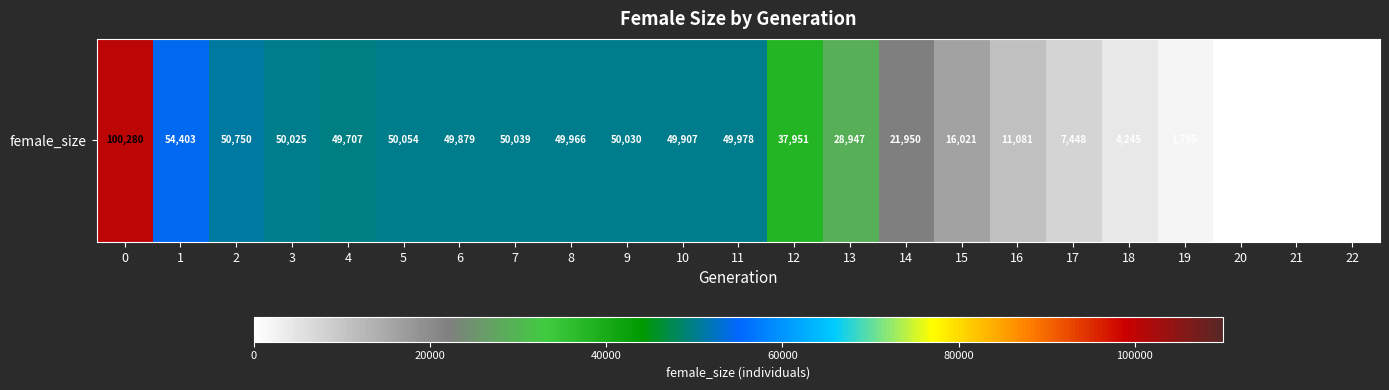

True or false: the data shows 49879 at 6.

True